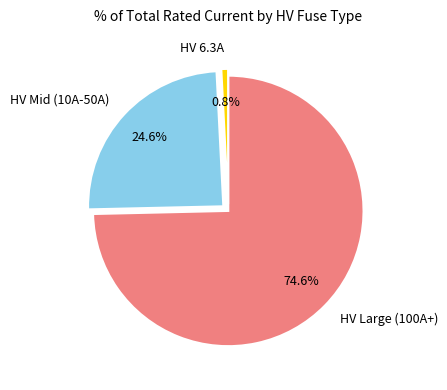

What percentage do HV Large (100A+) and HV Mid (10A-50A) together represent?

99.2%